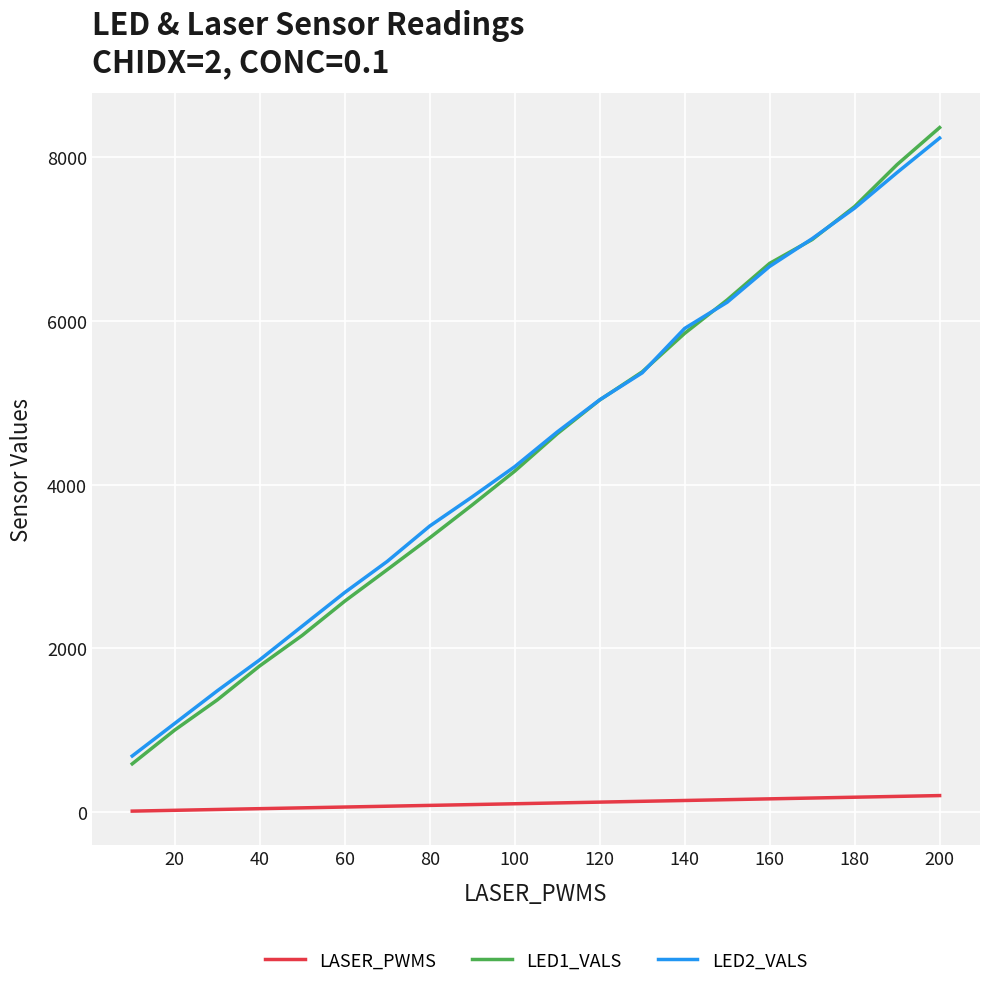

What is the maximum value shown in the chart?

8365